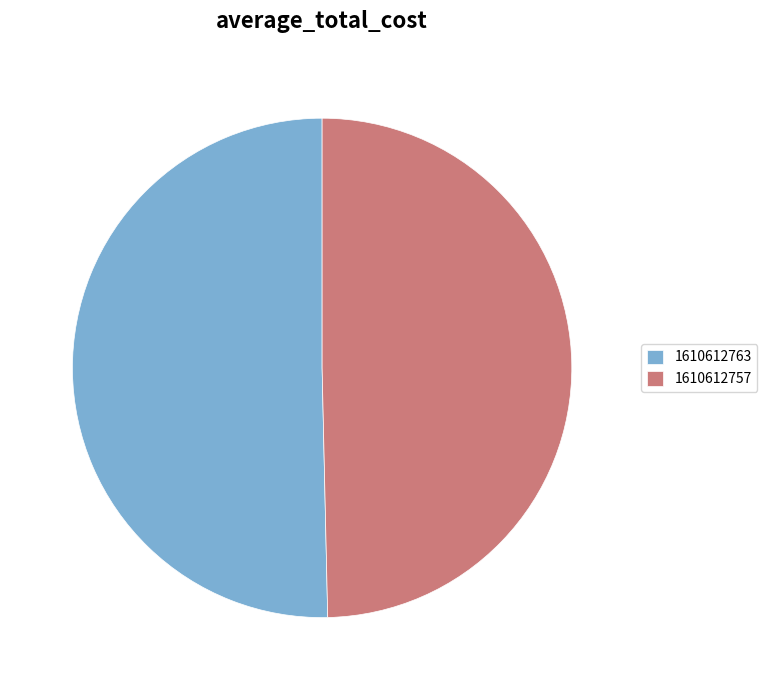

The 1610612763 slice represents 50% of the pie. True or false?

True